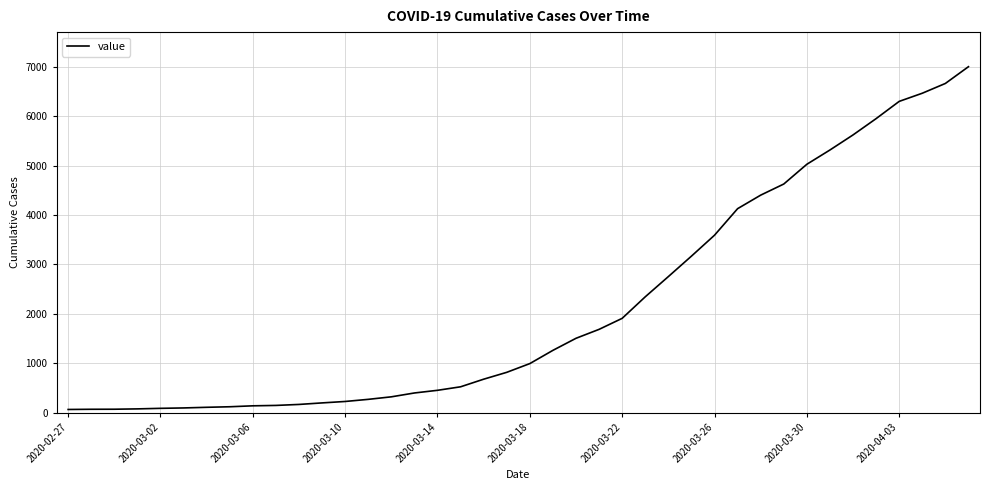

What is the maximum value shown in the chart?

7003